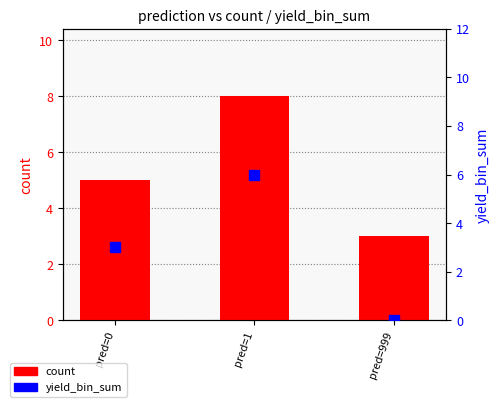

How many values in the yield_bin_sum series are below 3?

1